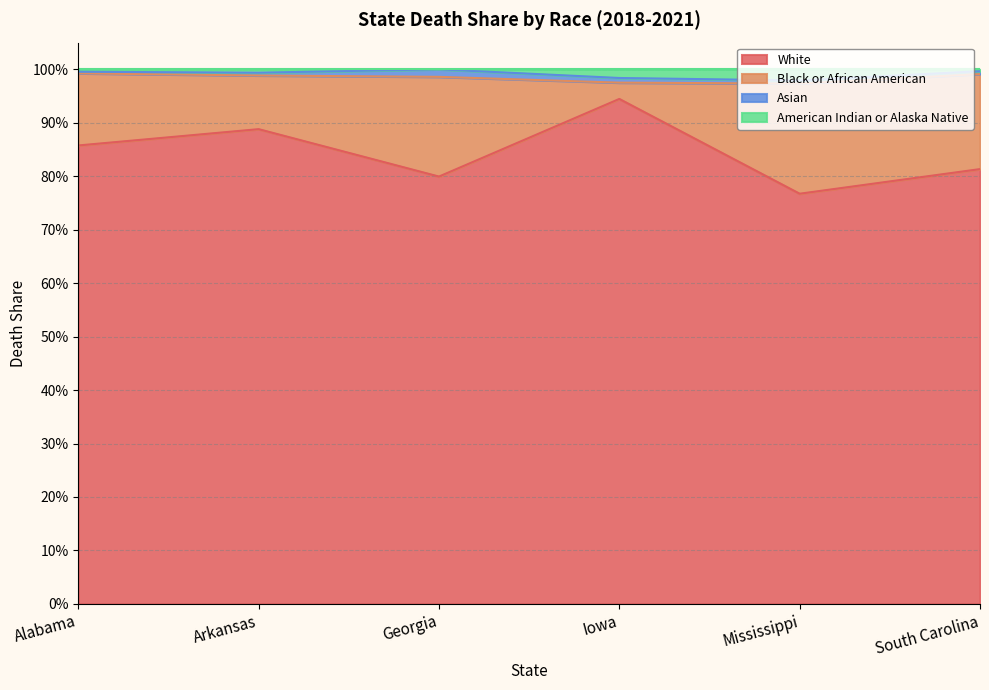

What is the difference between the White values at Alabama and Iowa?

0.1